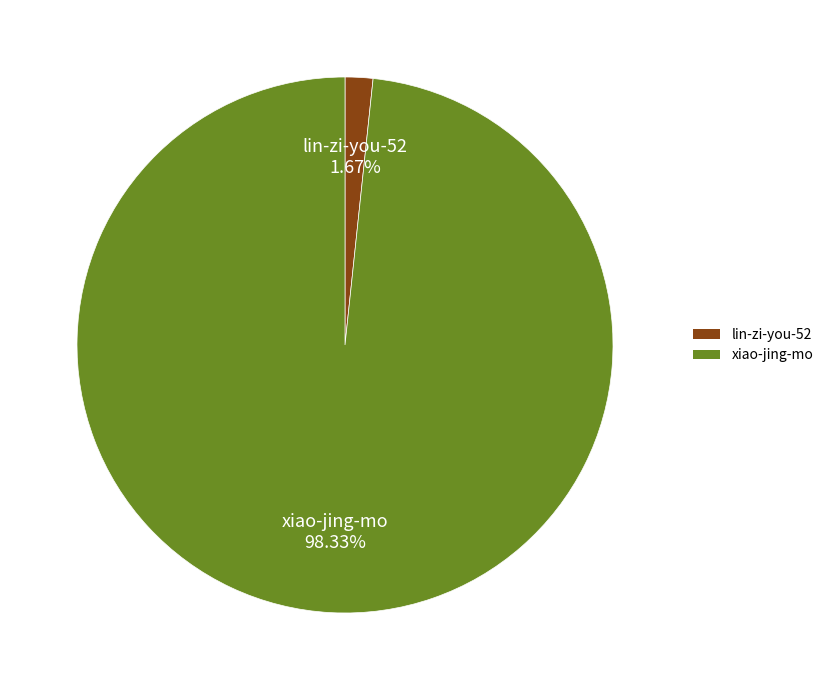

What portion of the pie excludes lin-zi-you-52?

98.3%